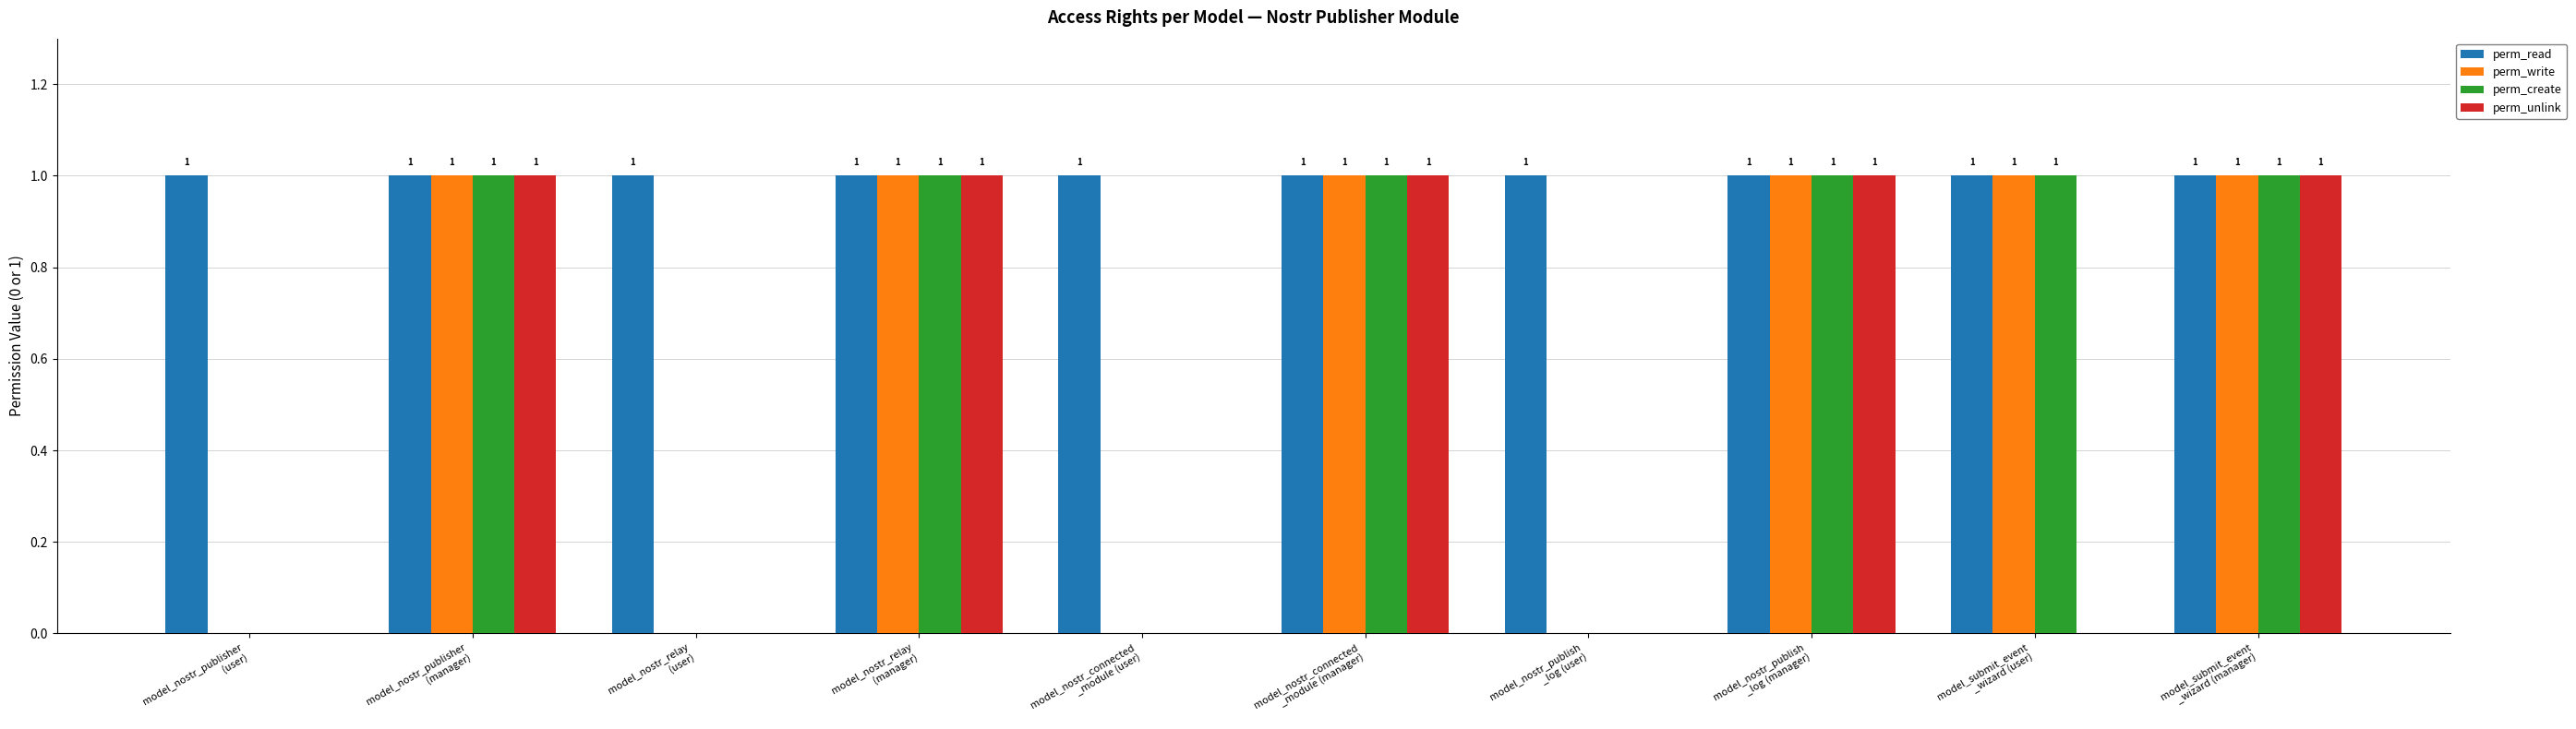

What is the sum of all perm_write values?

6